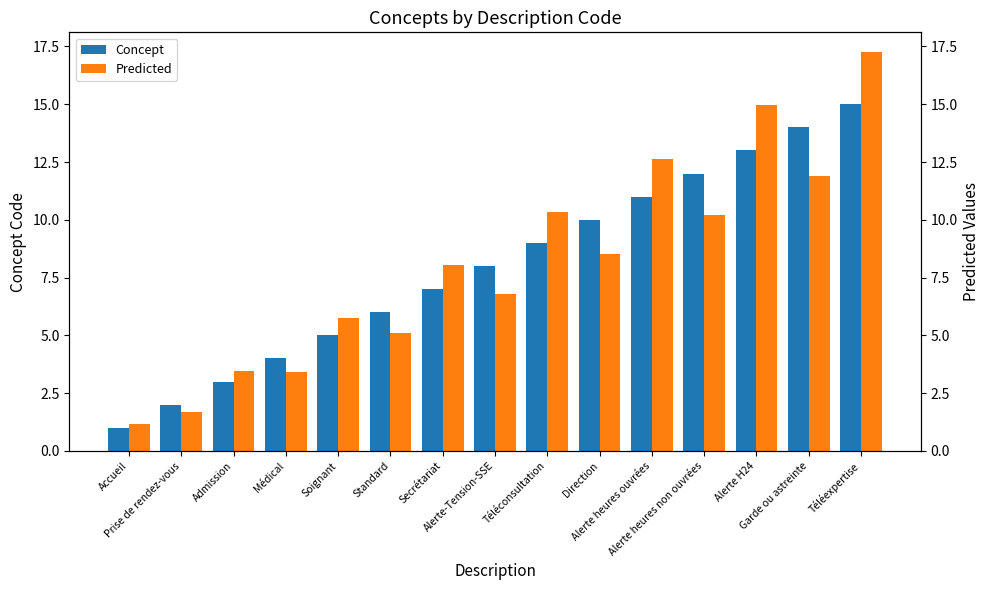

Is the value of Concept at Soignant greater than the value of Predicted at Soignant?

No